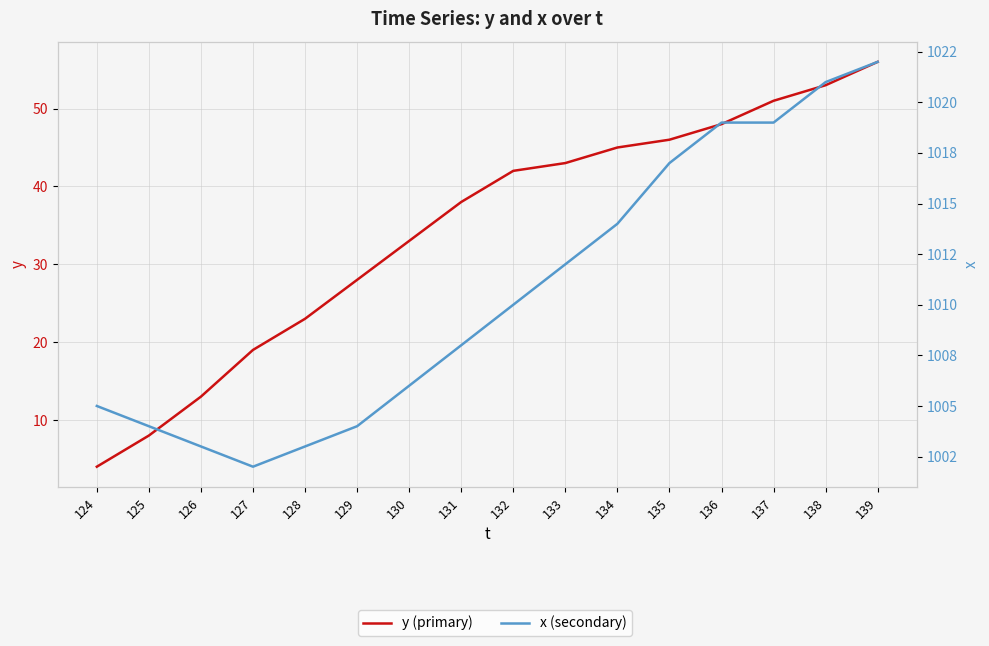

What is the maximum value shown in the chart?

1022